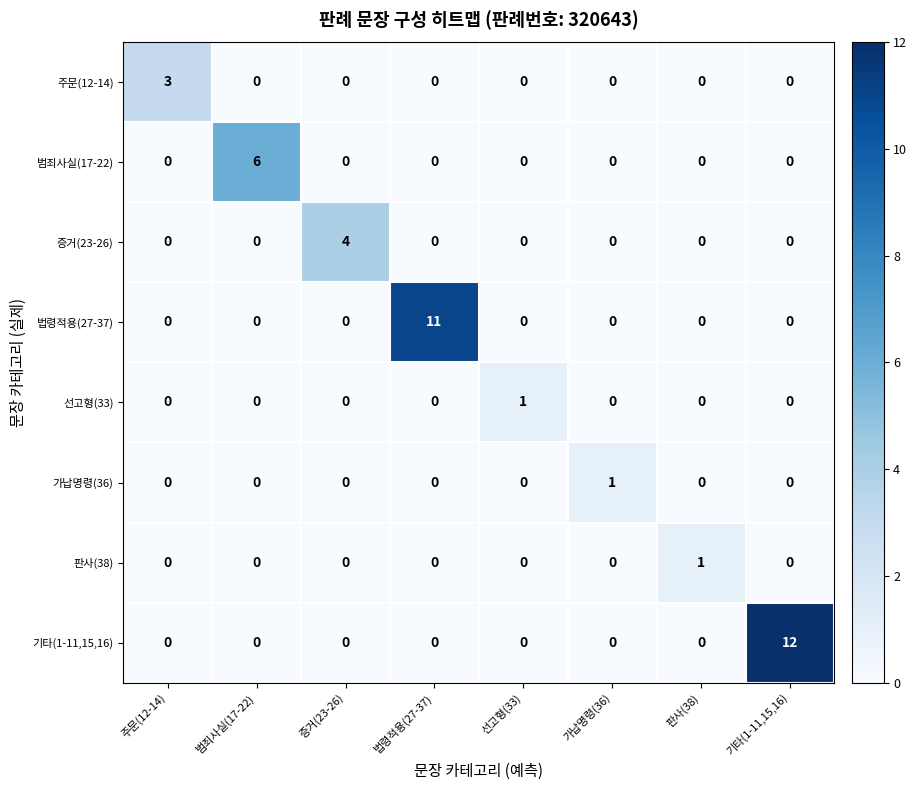

What is the difference between the highest and lowest values at 법령적용(27-37)?

11